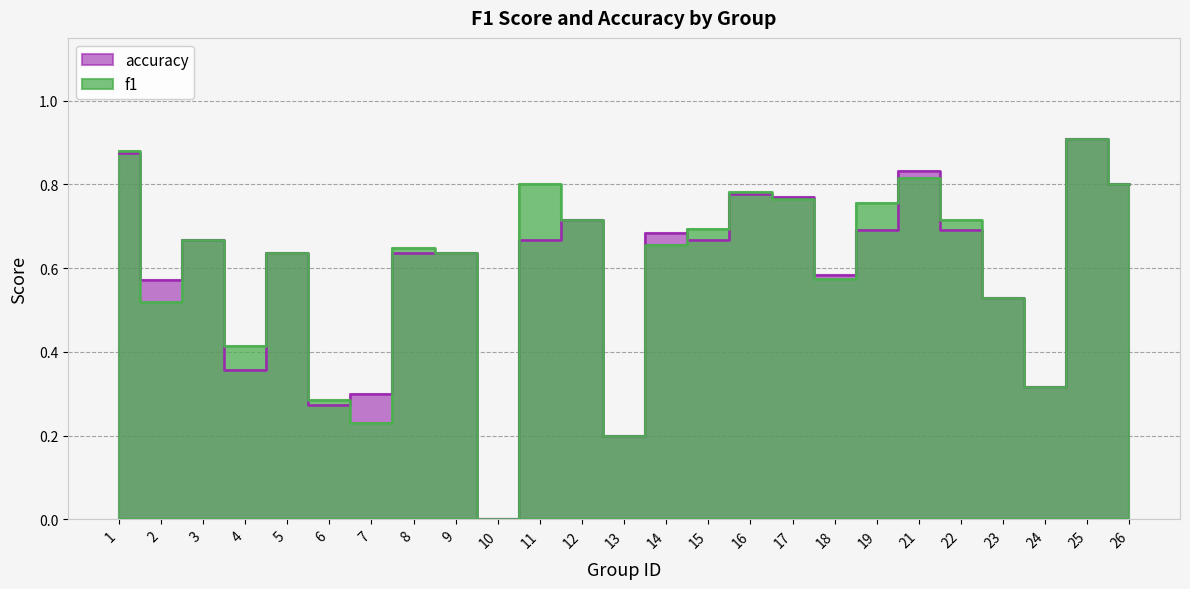

At which category is the sum across all series the highest?

25